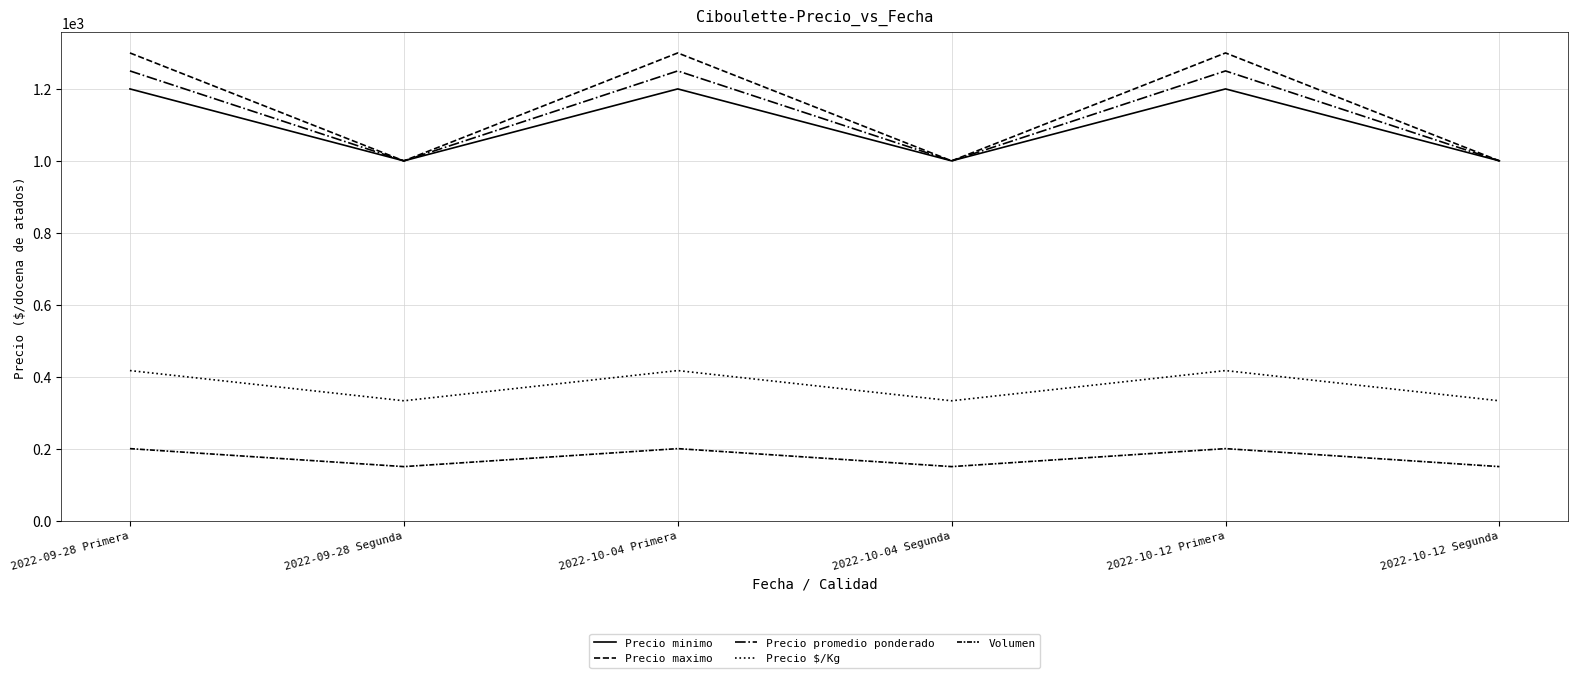

Is the value of Precio promedio ponderado at 2022-10-04 Primera greater than the value of Volumen at 2022-10-12 Primera?

Yes